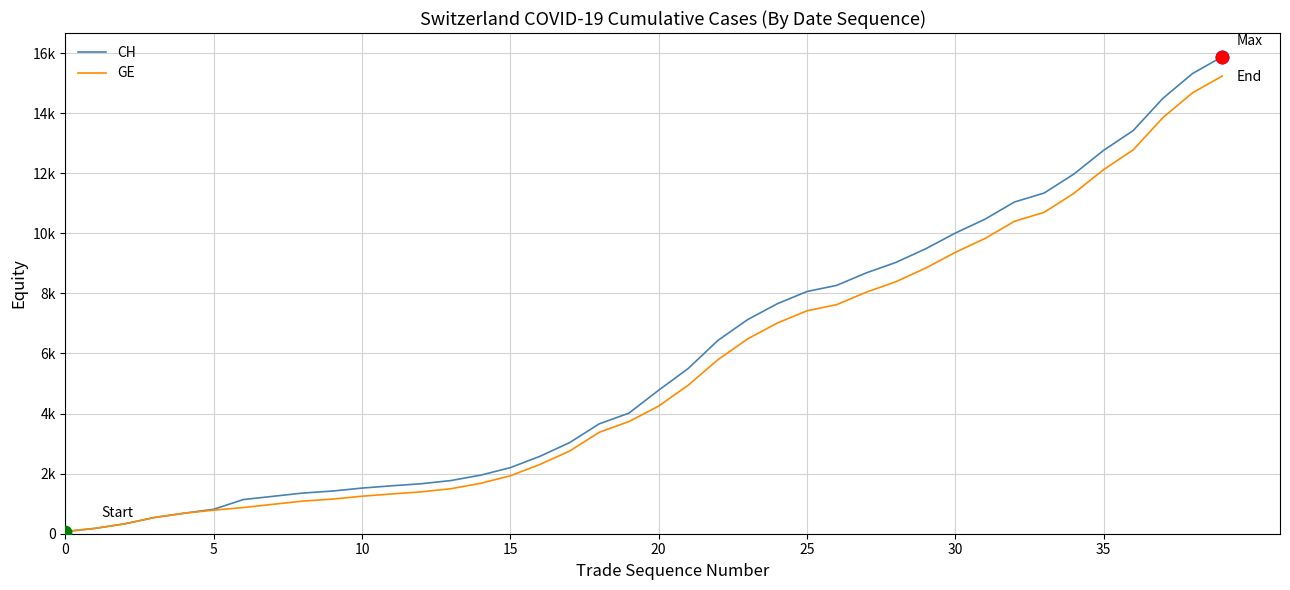

Which series has the largest total across all categories?

CH